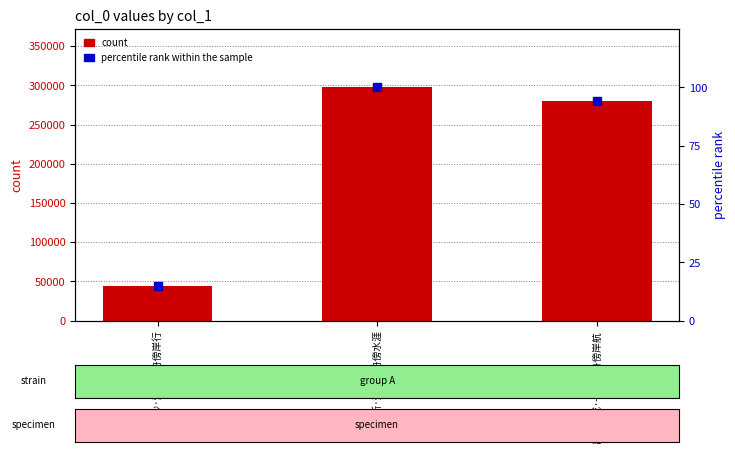

Which series contains the lowest Y value?

percentile rank within the sample